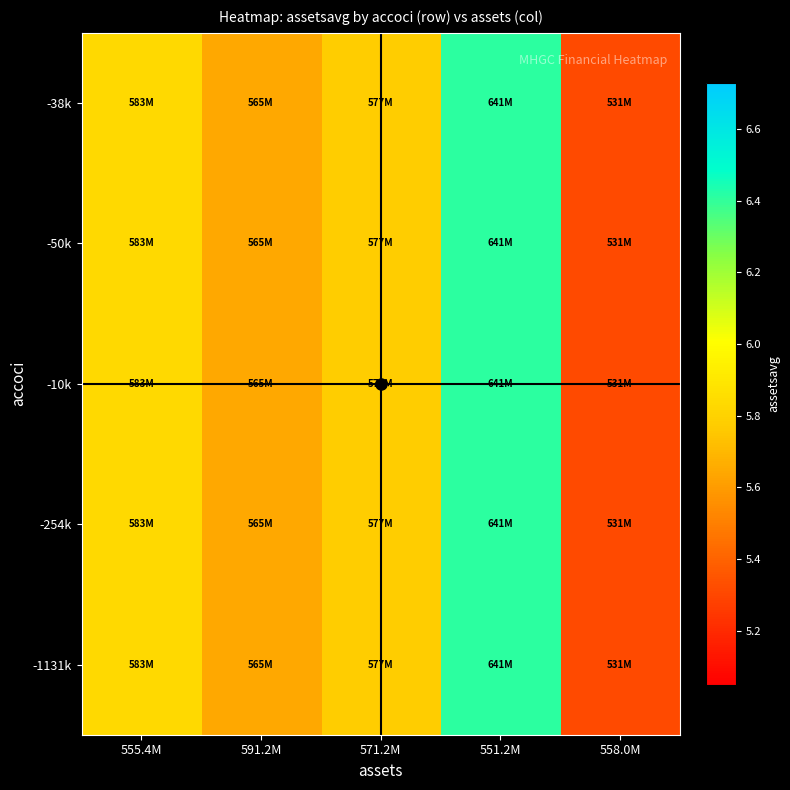

Reading left to right, transcribe all the data shown in this chart.

-38k: 555.4M=583341750	591.2M=564575250	571.2M=577083750	551.2M=640869250	558.0M=531442000
-50k: 555.4M=583341750	591.2M=564575250	571.2M=577083750	551.2M=640869250	558.0M=531442000
-10k: 555.4M=583341750	591.2M=564575250	571.2M=577083750	551.2M=640869250	558.0M=531442000
-254k: 555.4M=583341750	591.2M=564575250	571.2M=577083750	551.2M=640869250	558.0M=531442000
-1131k: 555.4M=583341750	591.2M=564575250	571.2M=577083750	551.2M=640869250	558.0M=531442000